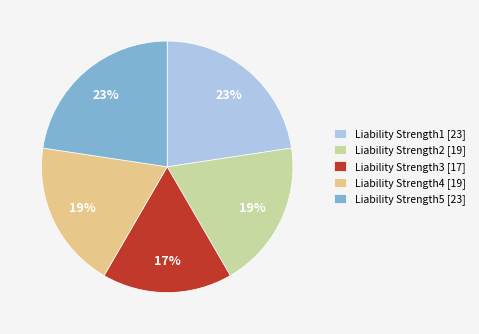

How many segments does this pie chart have?

5